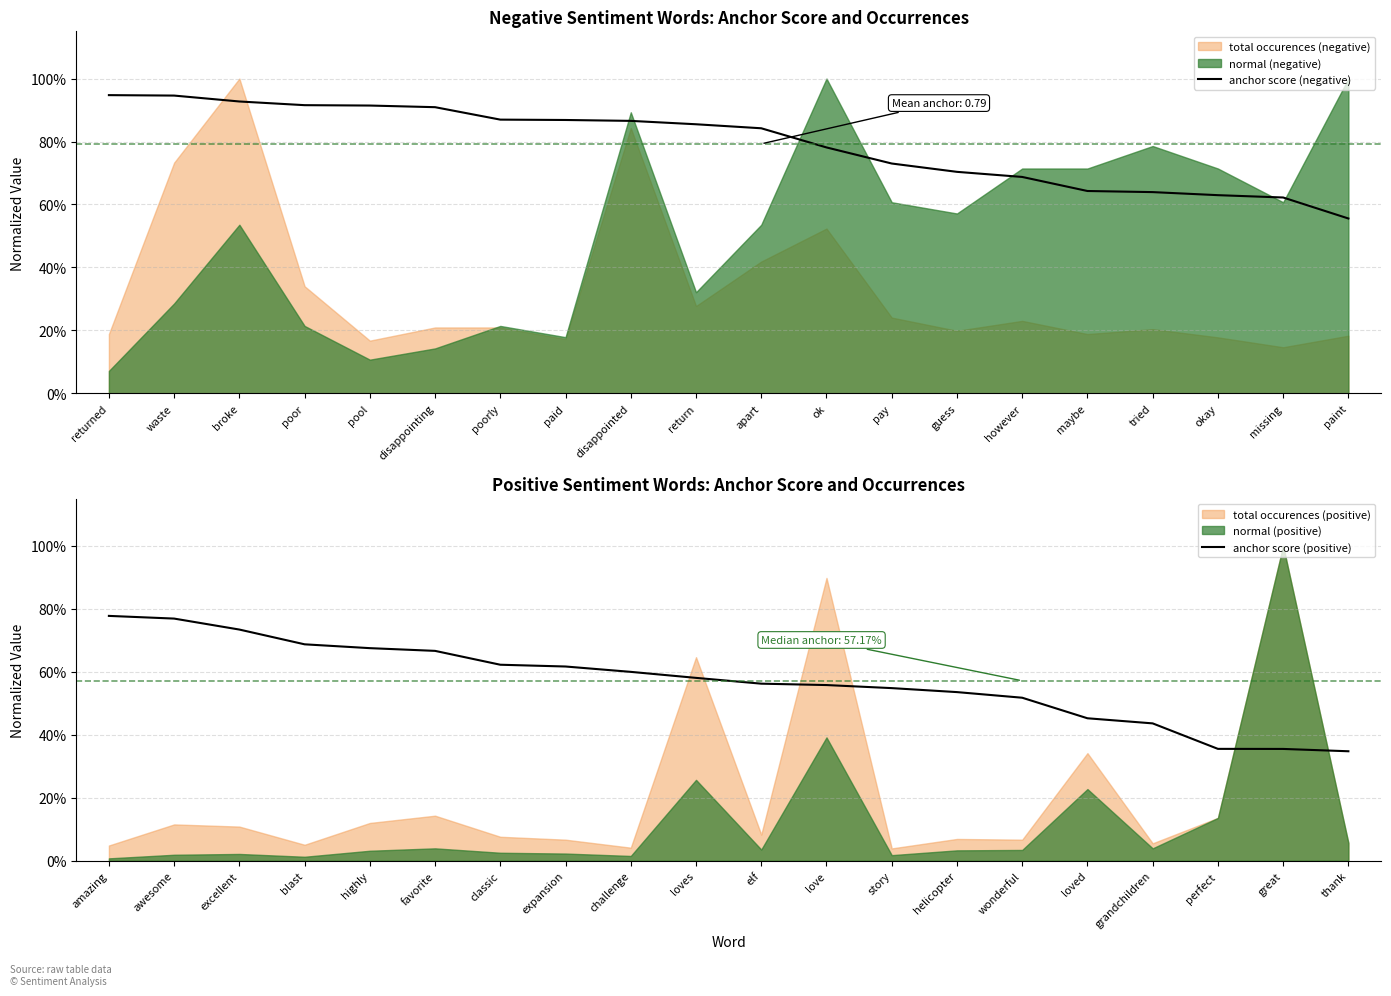

What is the difference between the anchor score (positive) values at thank and favorite?

0.3